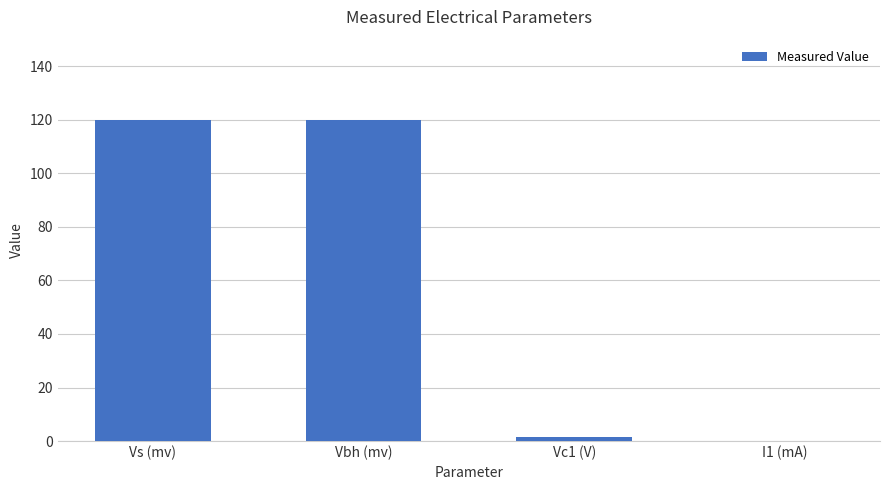

What is the change in value from Vbh (mv) to Vc1 (V)?

-118.4